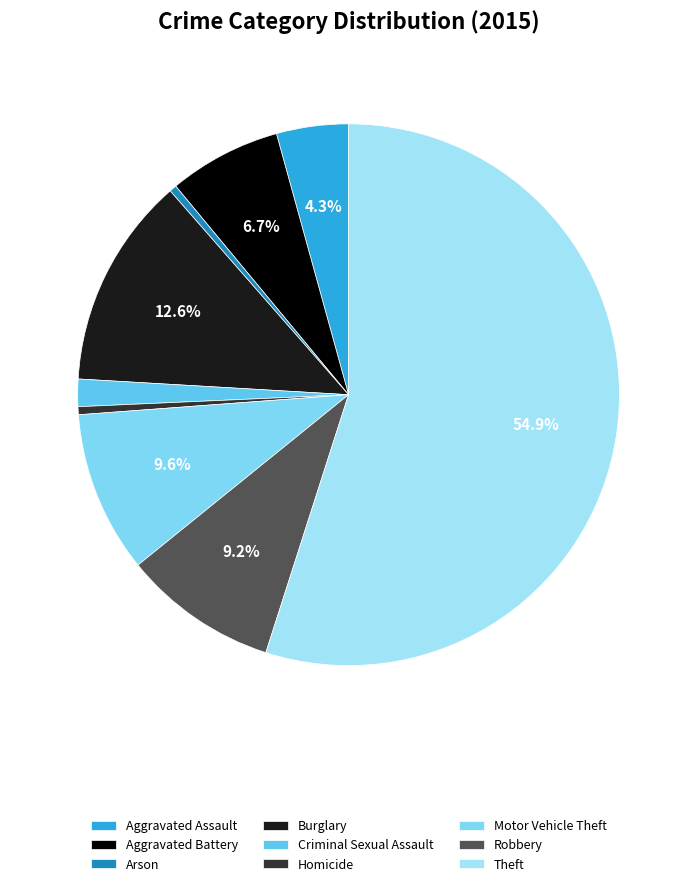

Rank the categories by value from lowest to highest.

Arson, Homicide, Criminal Sexual Assault, Aggravated Assault, Aggravated Battery, Robbery, Motor Vehicle Theft, Burglary, Theft